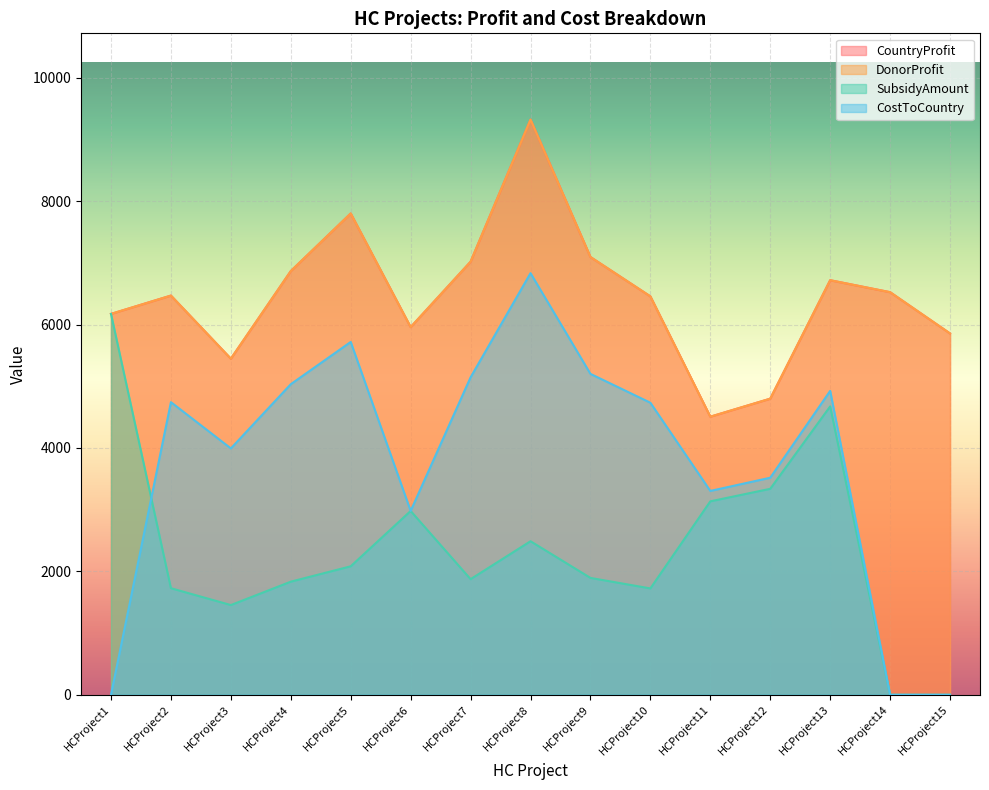

Which series ends up on top after the final intersection of CostToCountry and SubsidyAmount?

CostToCountry